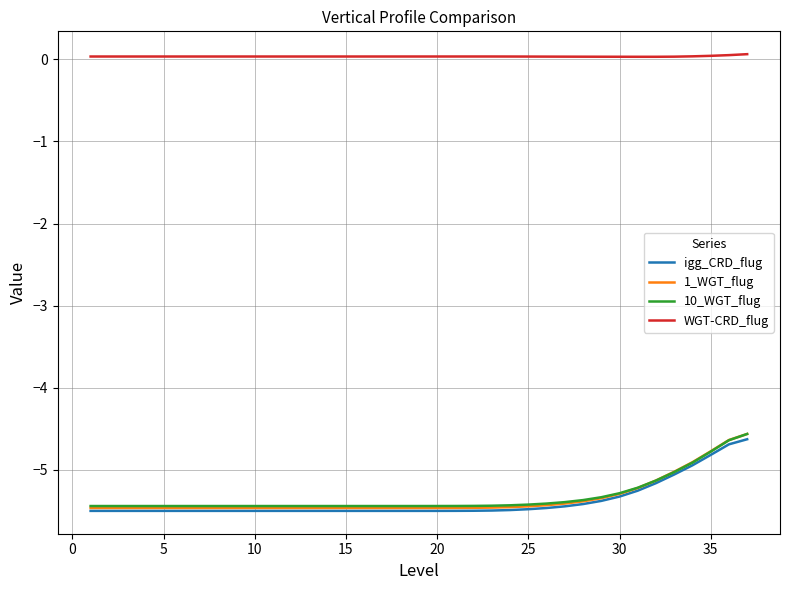

In 10_WGT_flug, how many points are lower than both neighbors (excluding endpoints)?

1